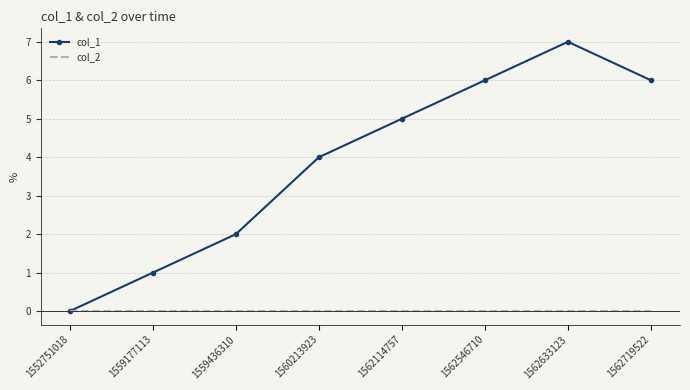

At which category is the sum across all series the highest?

1562633123